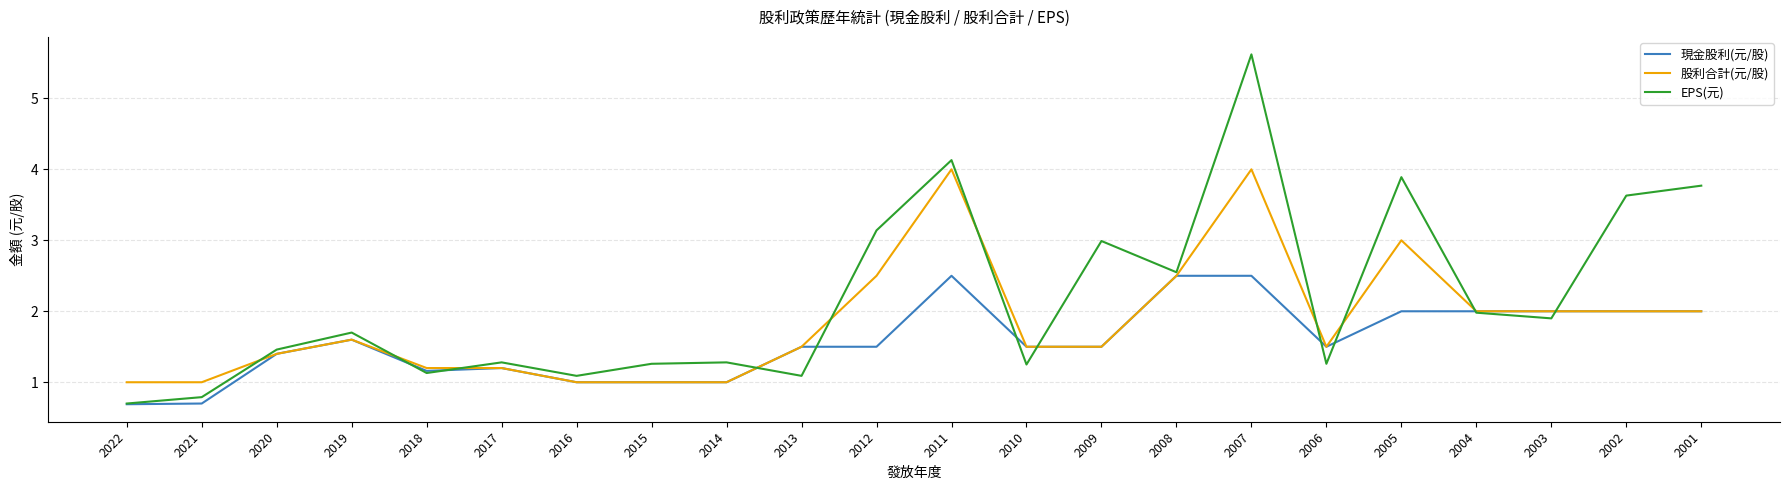

What is the difference between the maximum and minimum values in the 股利合計(元/股) series?

3.0